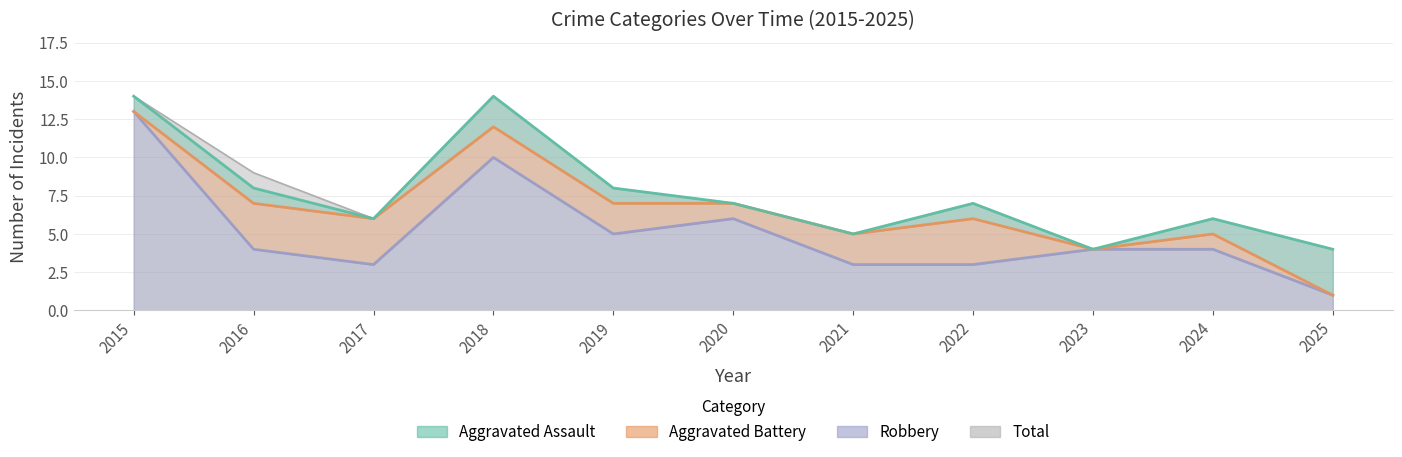

Is the value of Total at 2019 greater than the value of Robbery at 2019?

Yes